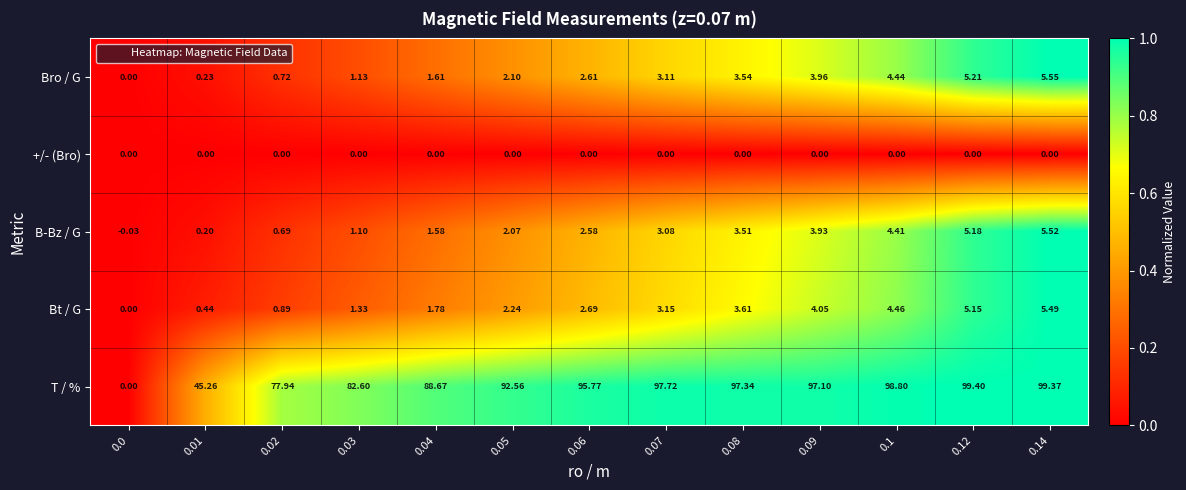

Which series has the largest total across all categories?

T / %